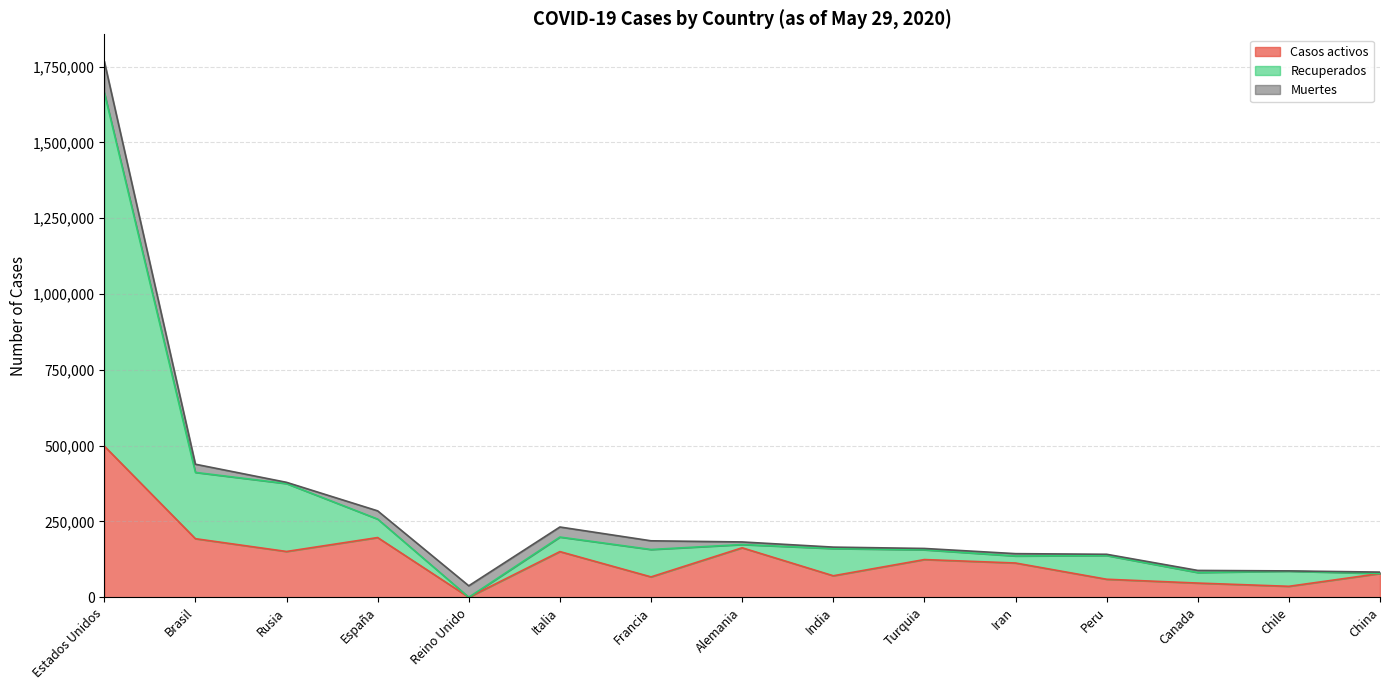

True or false: Casos activos has a value of 335476 at España.

False